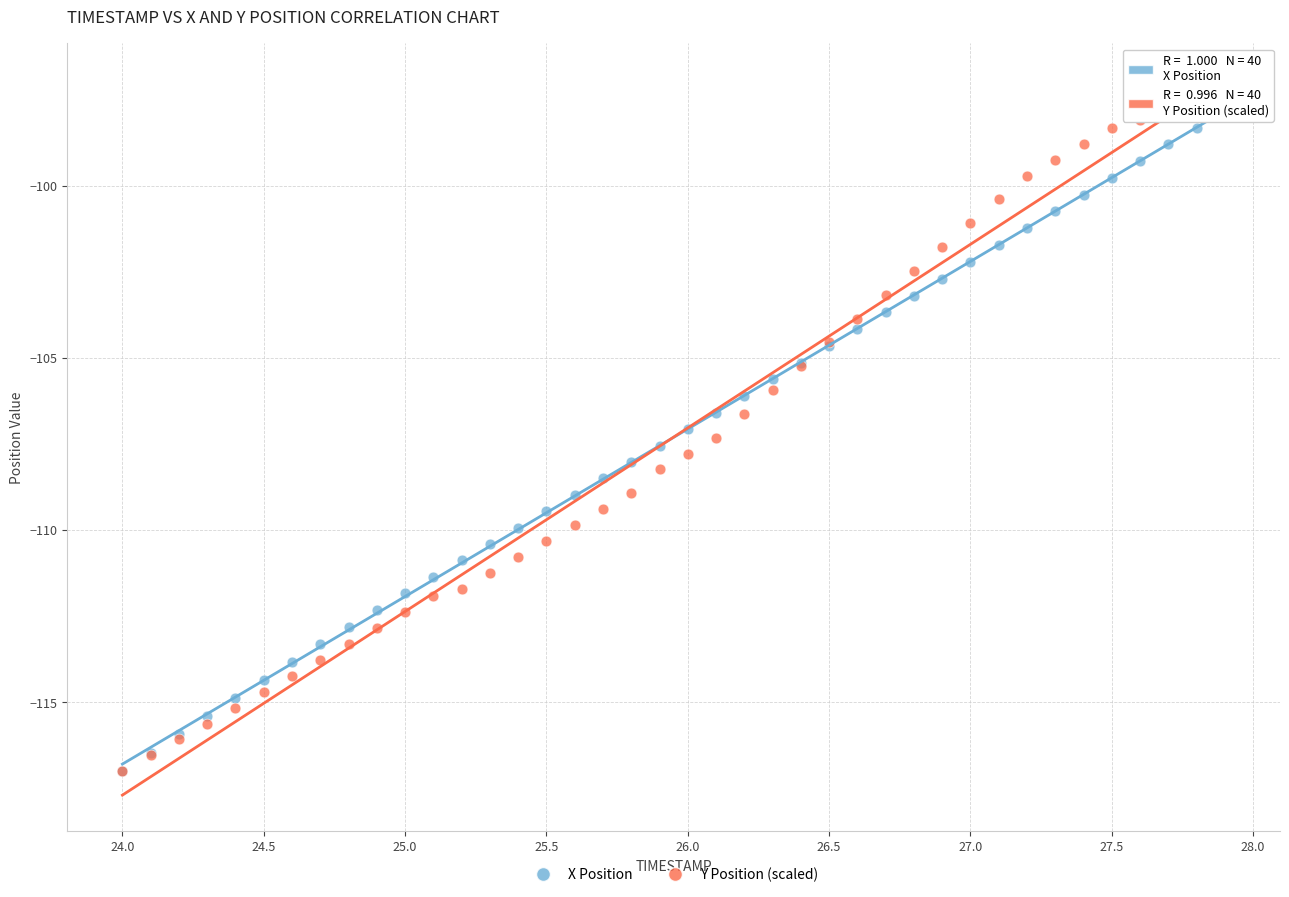

What are all the series names shown in the legend?

X Position, Y Position (scaled)